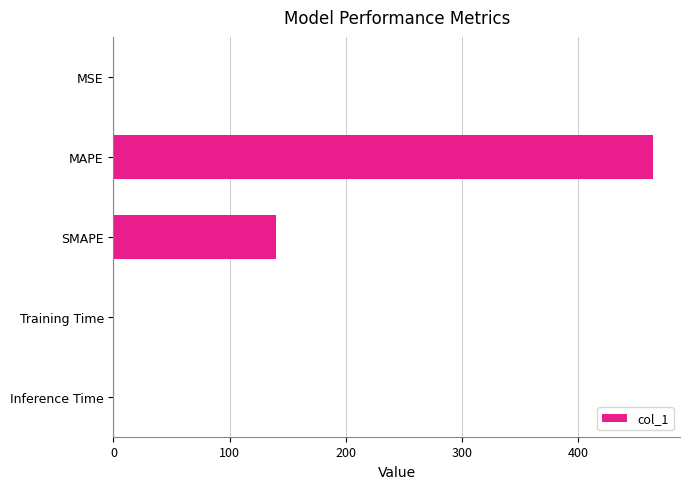

The value at Training Time is 0.0. True or false?

True